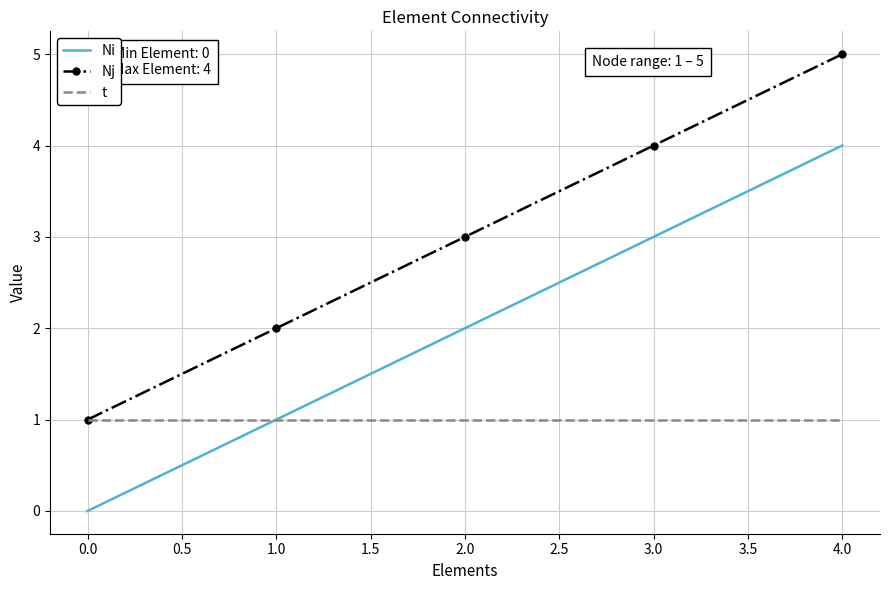

At 2.0, list the series in order from smallest to largest.

t, Ni, Nj